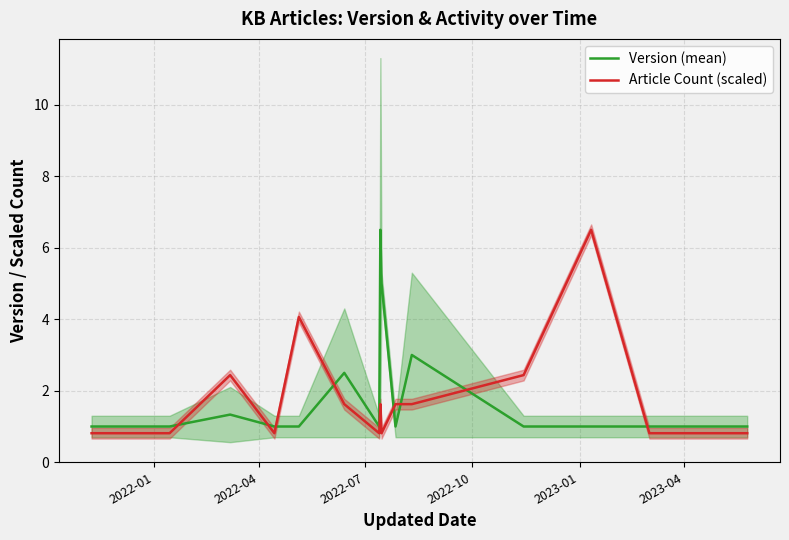

True or false: Version (mean) and Article Count (scaled) cross at least once.

True